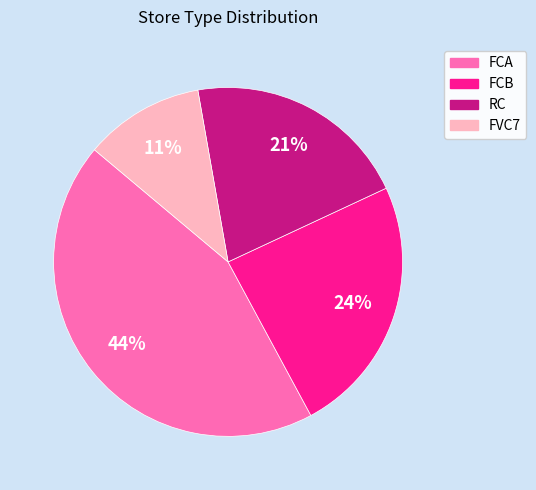

Does FCB represent more than half of the total?

No